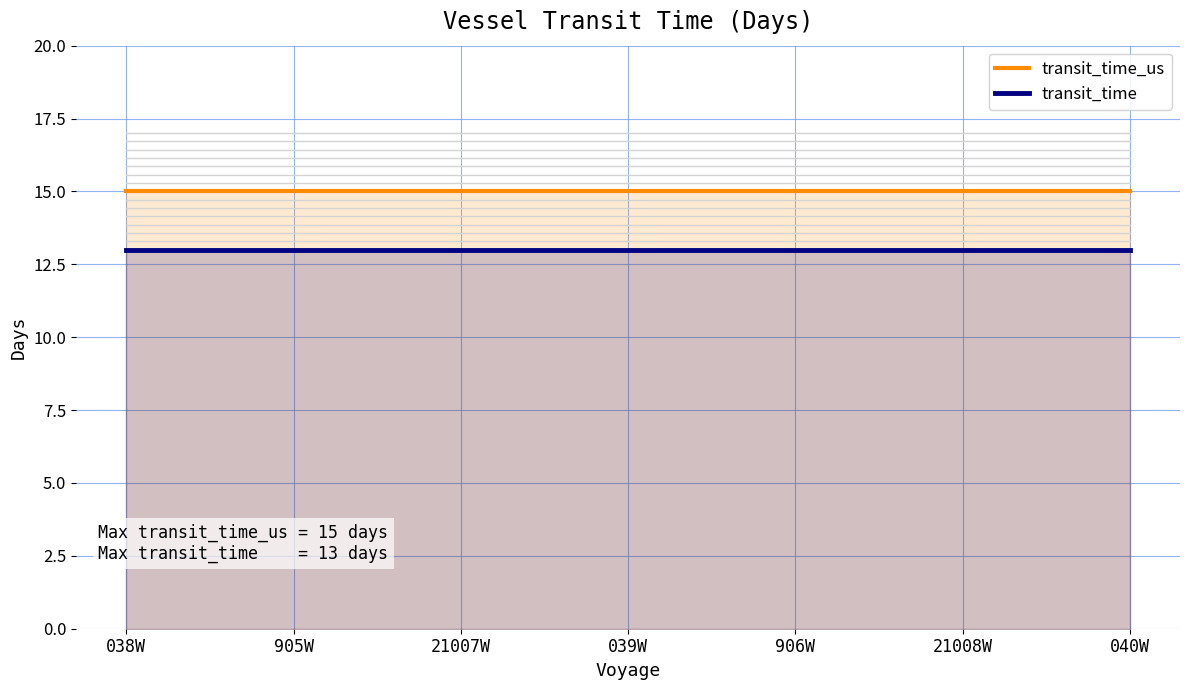

How many lines are shown in the chart?

2